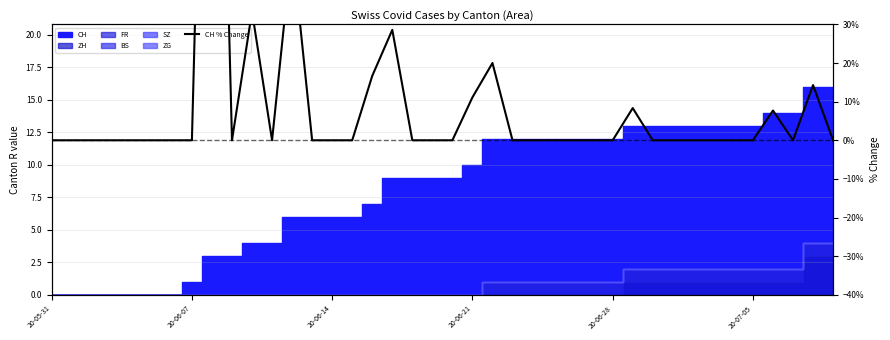

Reading left to right, transcribe all the data shown in this chart.

0.0	0.0	0.0	0.0	0.0	0.0	0.0	0.0	200.0	0.0	33.3	0.0	50.0	0.0	0.0	0.0	16.7	28.6	0.0	0.0	0.0	11.1	20.0	0.0	0.0	0.0	0.0	0.0	0.0	8.3	0.0	0.0	0.0	0.0	0.0	0.0	7.7	0.0	14.3	0.0